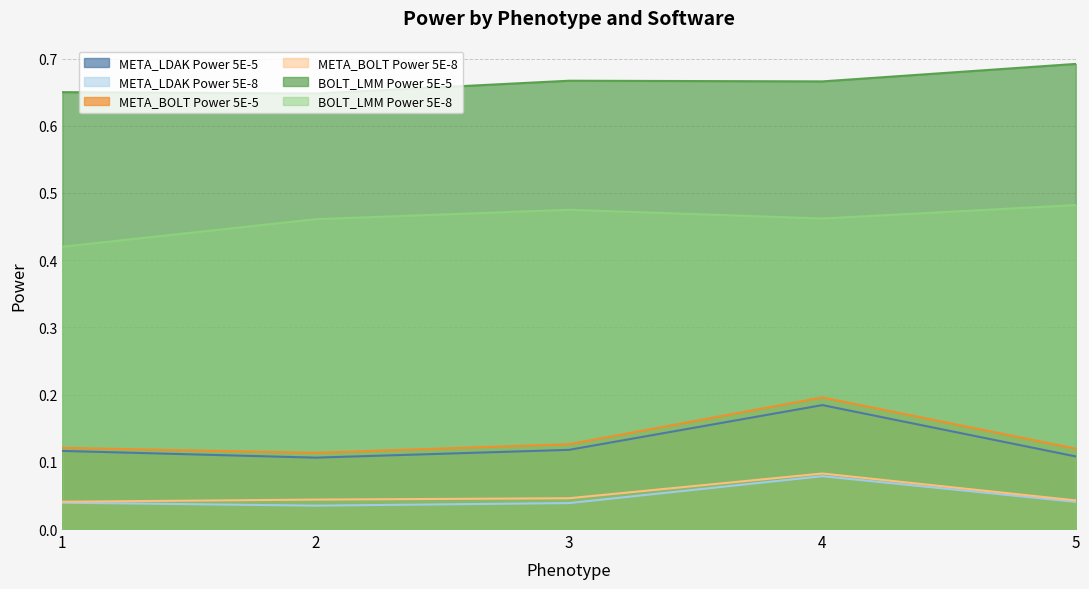

What is the difference between the maximum and minimum values in the META_LDAK Power 5E-5 series?

0.1